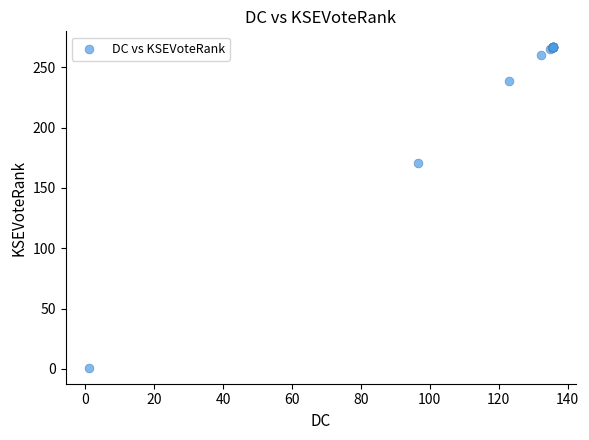

What Y value in the scatter plot is closest to 133?

170.9